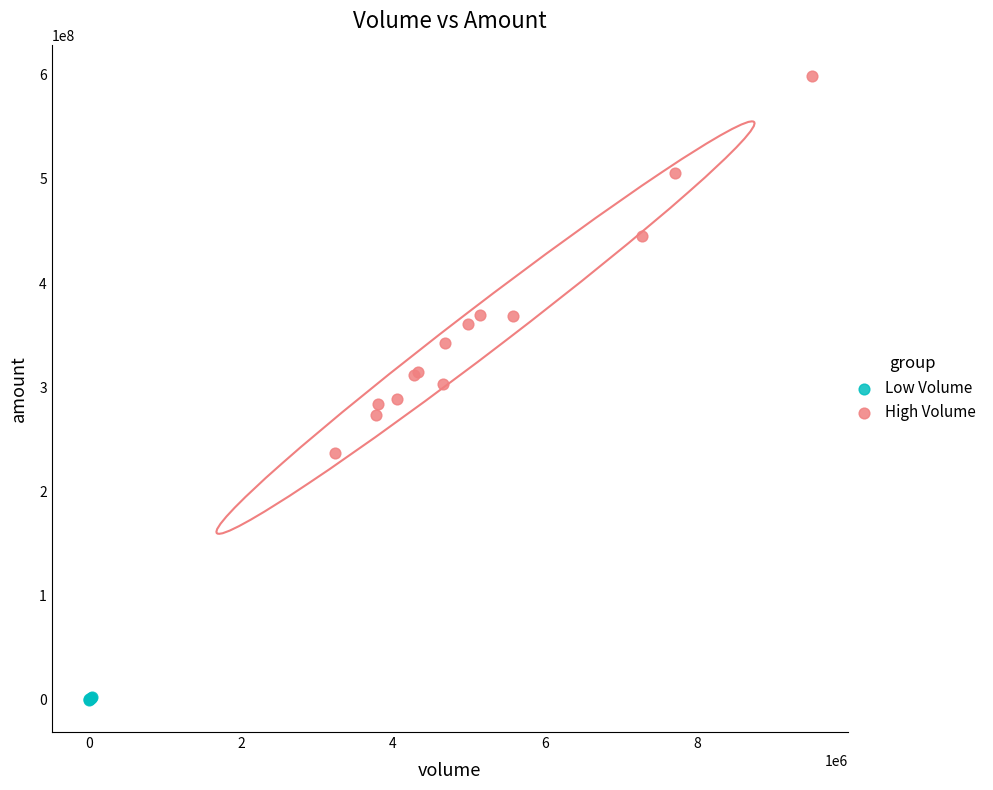

Which series reaches the maximum Y coordinate?

High Volume